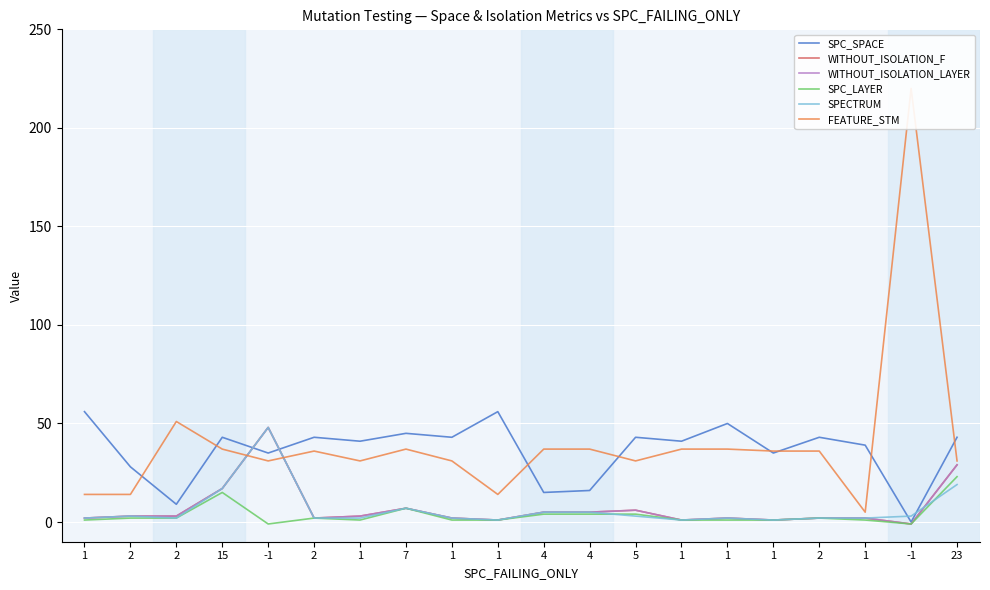

What is the sum of the SPC_SPACE values at -1 and 23?

43